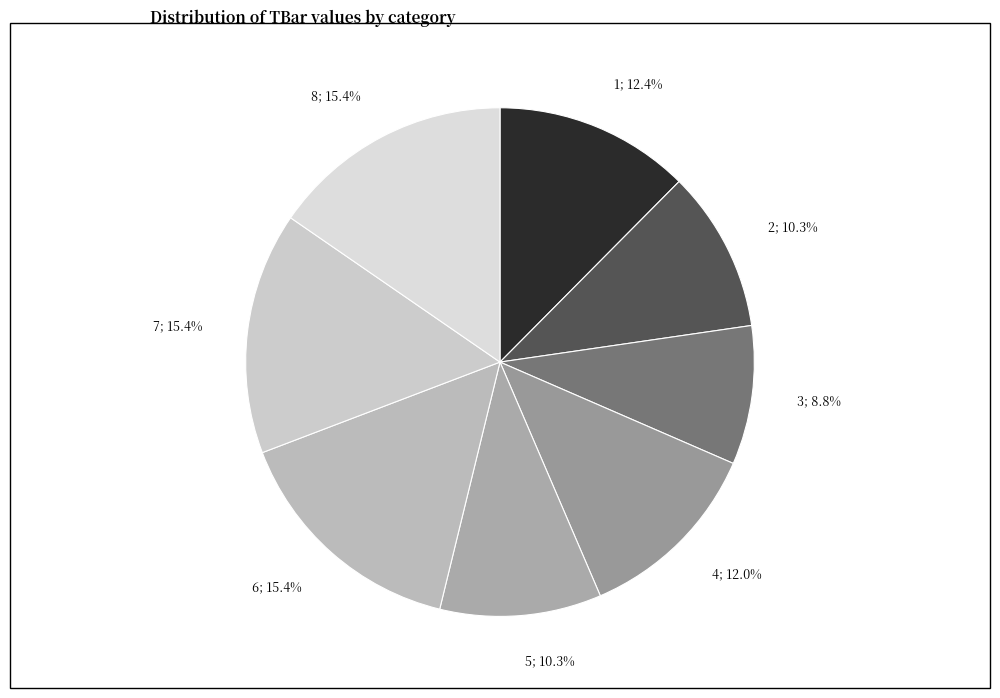

To the nearest percent, what percentage of the pie is 7?

15%